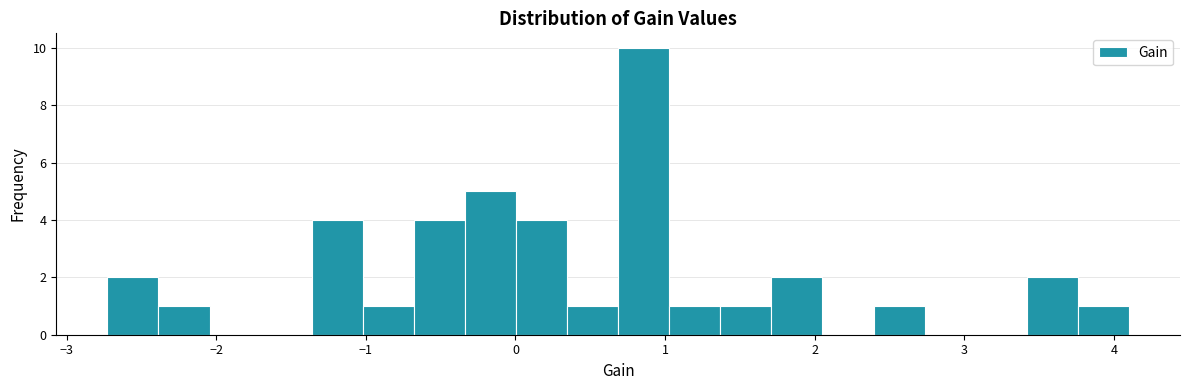

Around what value on the x-axis is the tallest bar? Give the approximate position of its centre, as read against the axis.

0.9